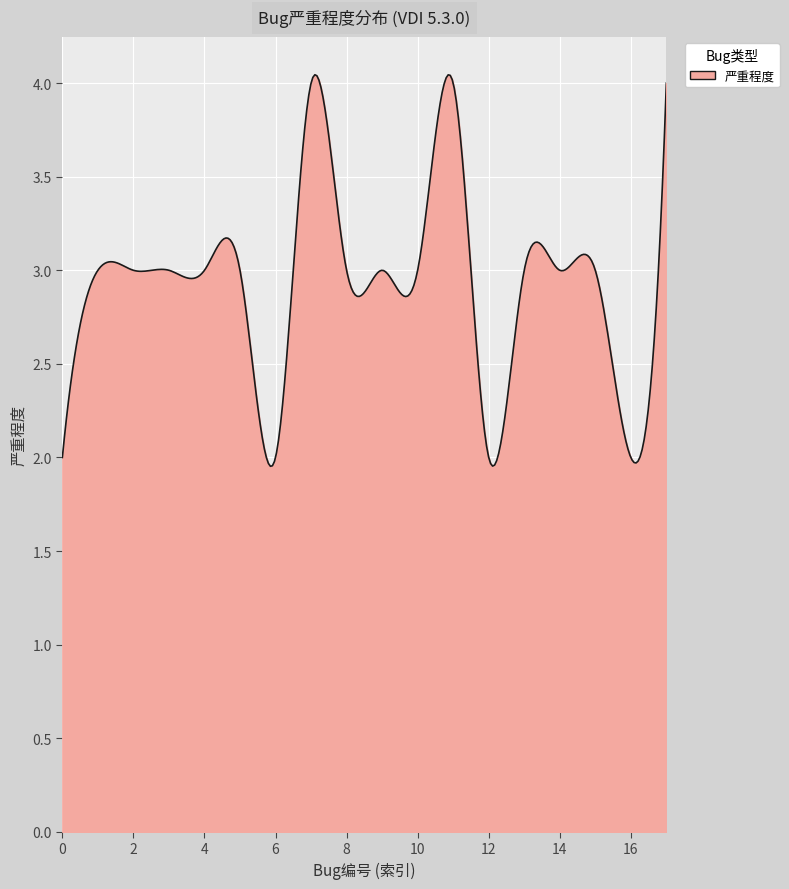

How many points are higher than both their immediate neighbors (excluding endpoints)?

2